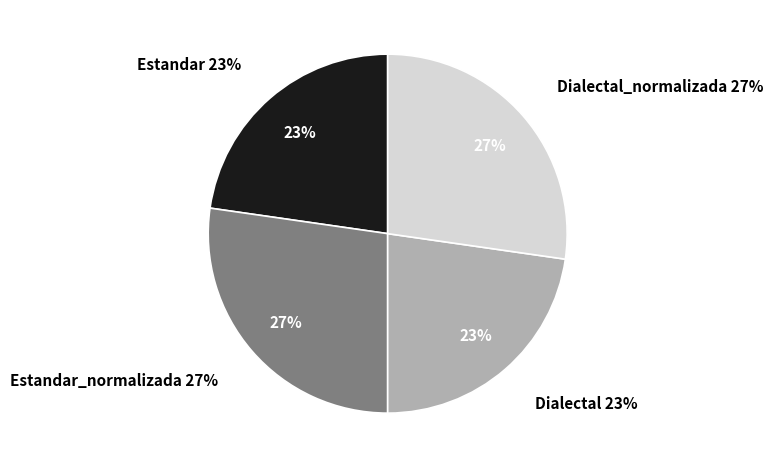

How many segments does this pie chart have?

4